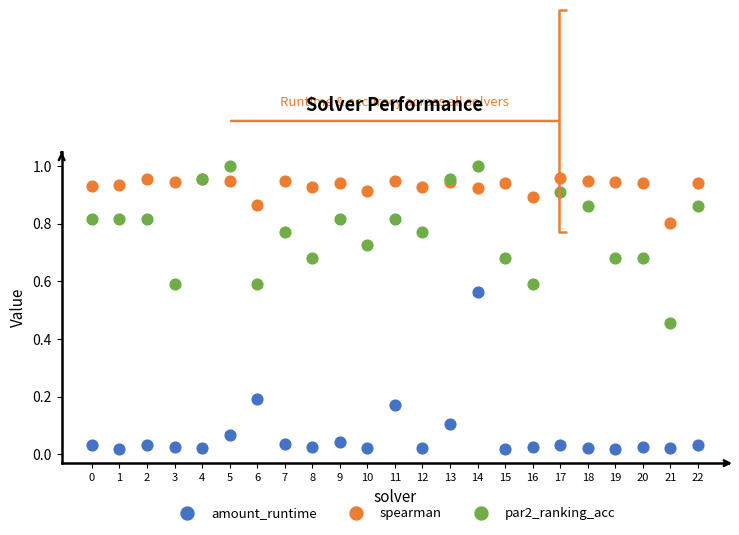

Which series contains the highest Y value?

par2_ranking_acc